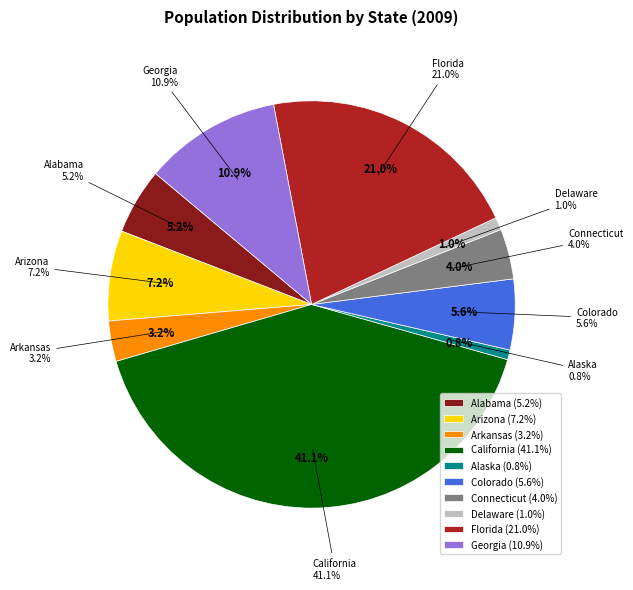

Between Alaska and Arizona, which is larger?

Arizona